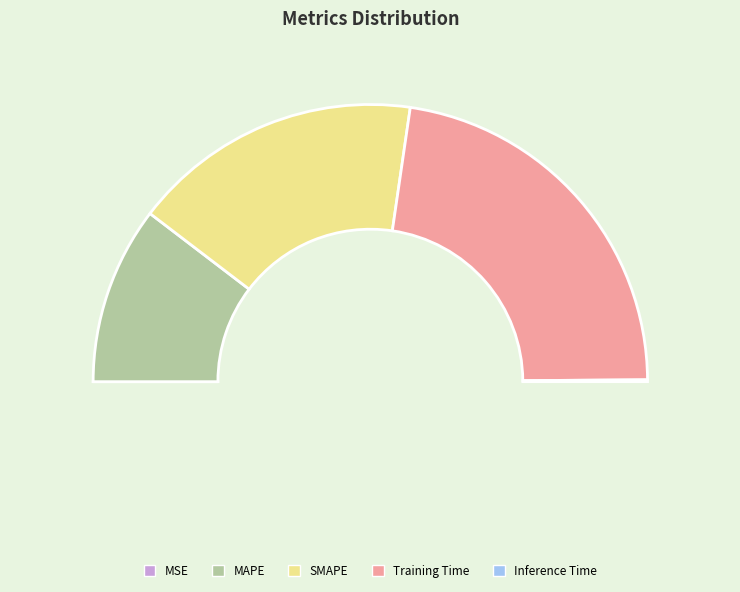

How many slices are in this pie chart?

5